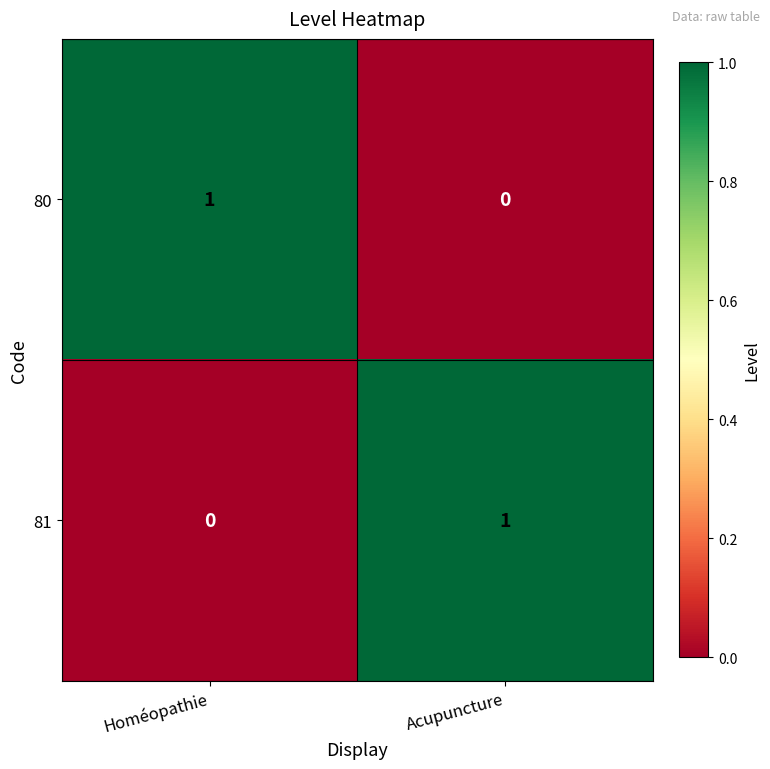

Reading right to left, transcribe all the data shown in this chart.

80: 0	1
81: 1	0